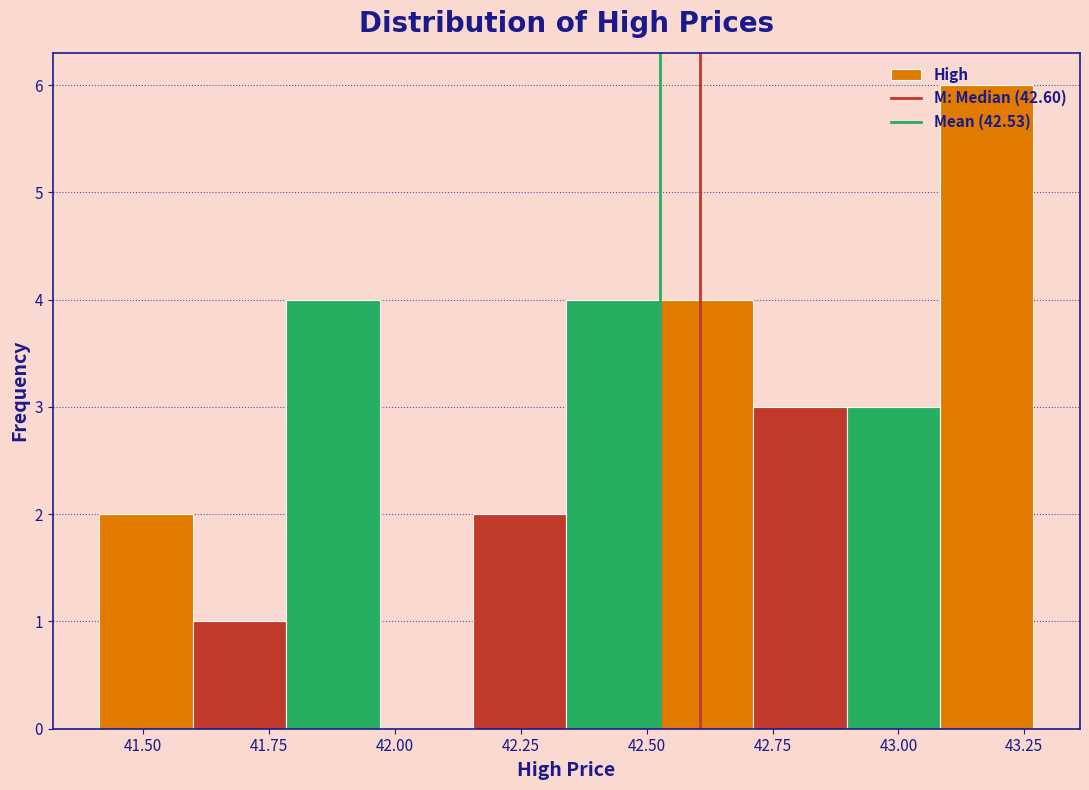

Read against the x-axis, roughly where is the centre of the tallest bar?

43.20